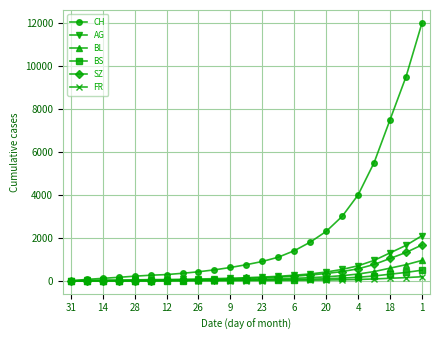

List the series in order of their peak value, highest first.

CH, AG, SZ, BL, BS, FR